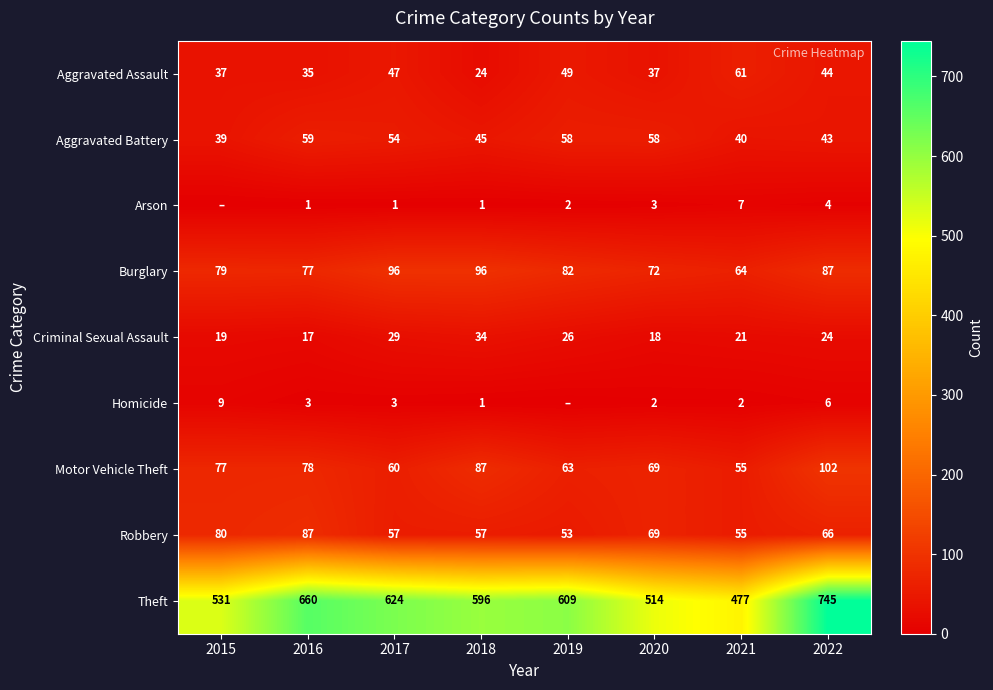

The value of Theft at 2017 is 217. True or false?

False